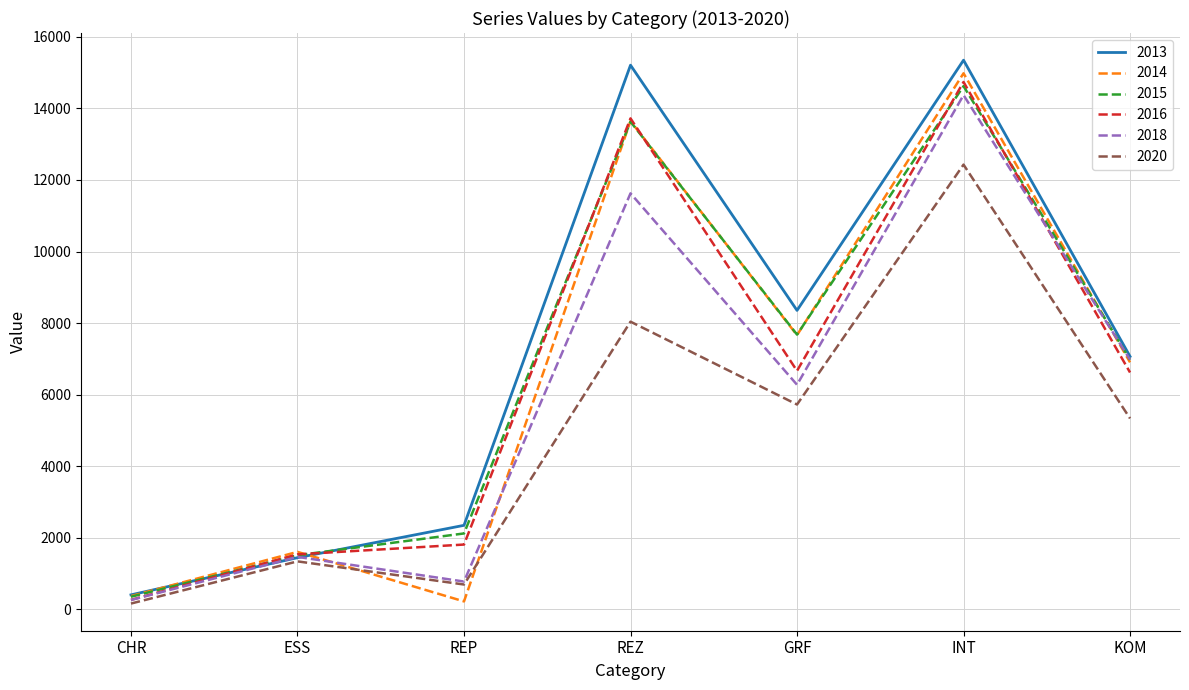

What is the difference between the highest and lowest values at GRF?

2630